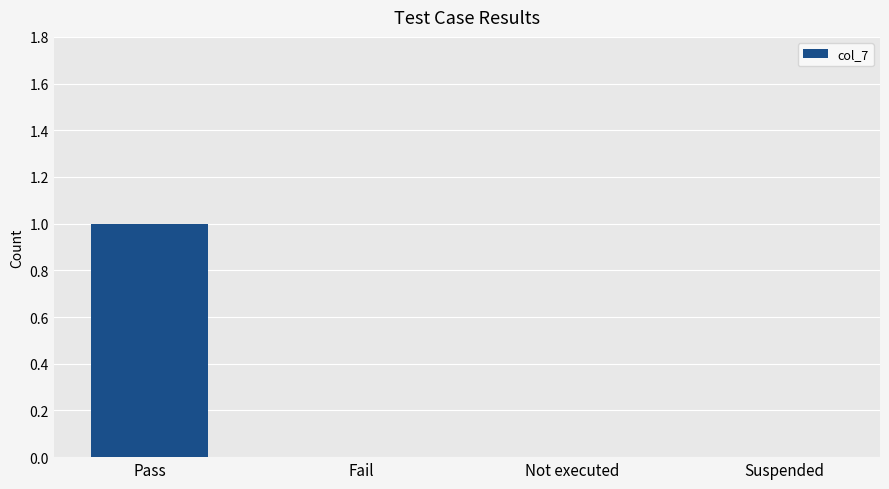

What is the greatest value displayed?

1